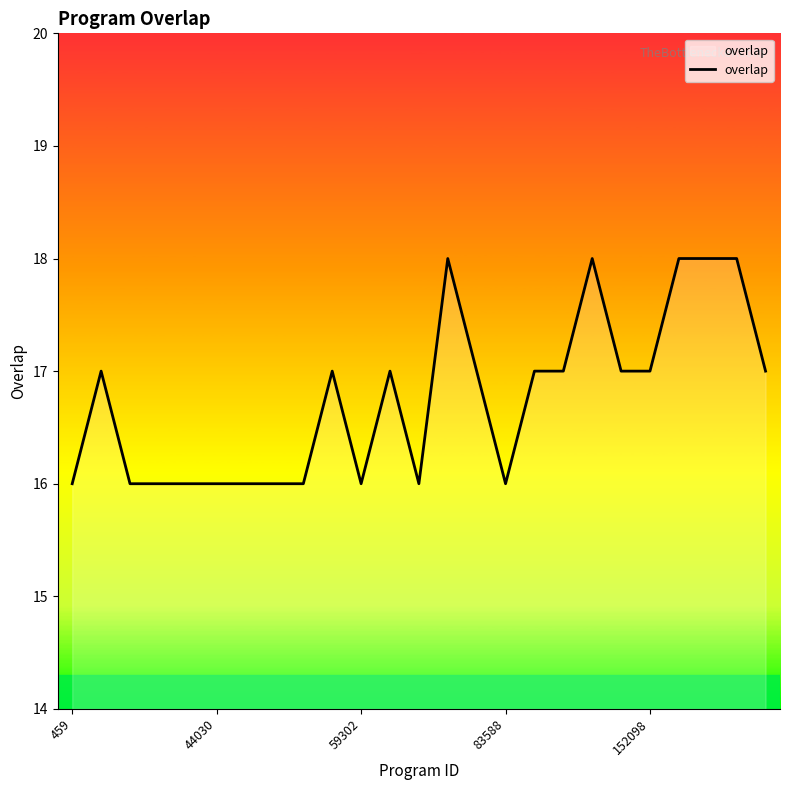

What is the greatest value displayed?

18